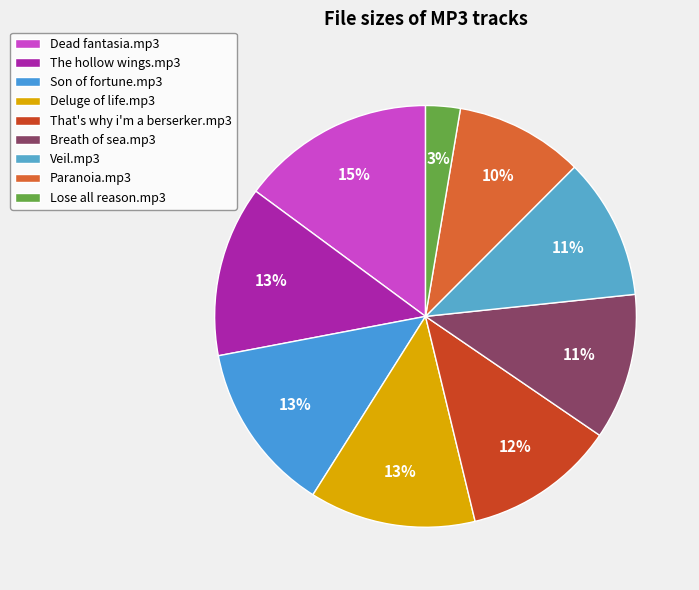

Which slice is the largest?

Dead fantasia.mp3